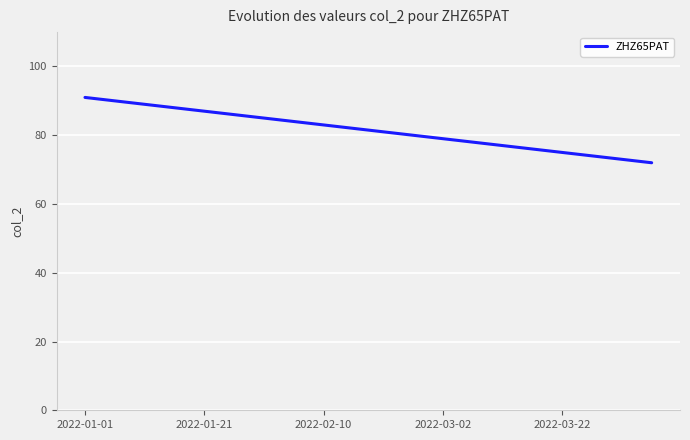

Reading right to left, extract all data points from this chart.

72	73	74	75	76	77	78	79	80	81	82	83	84	85	86	87	88	89	90	91